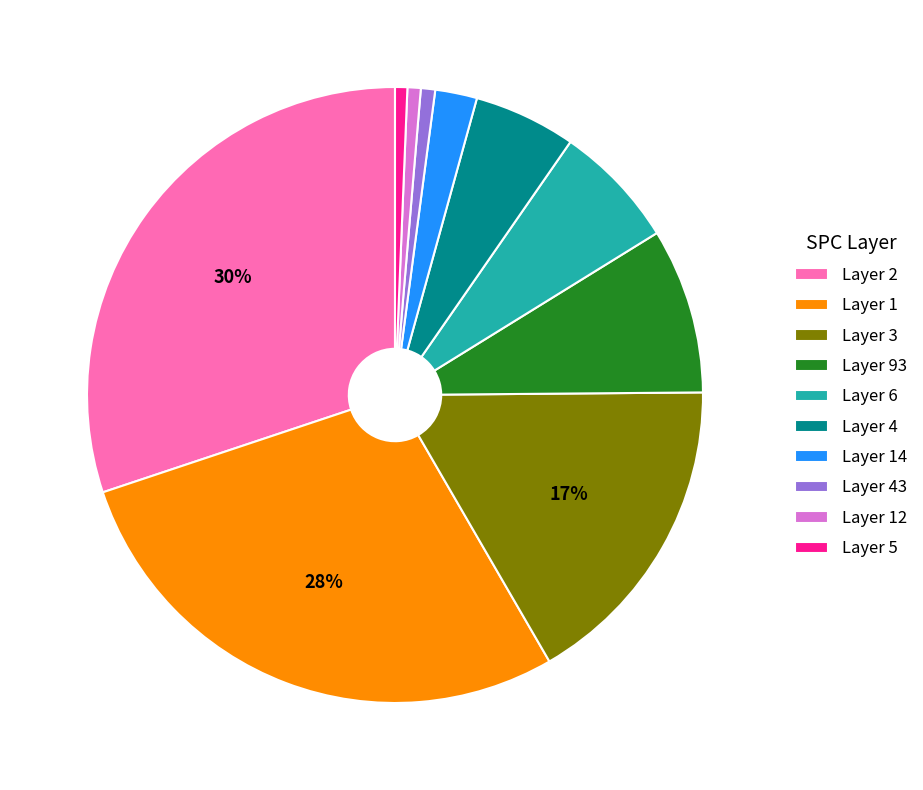

What is the largest slice in the pie chart?

Layer 2